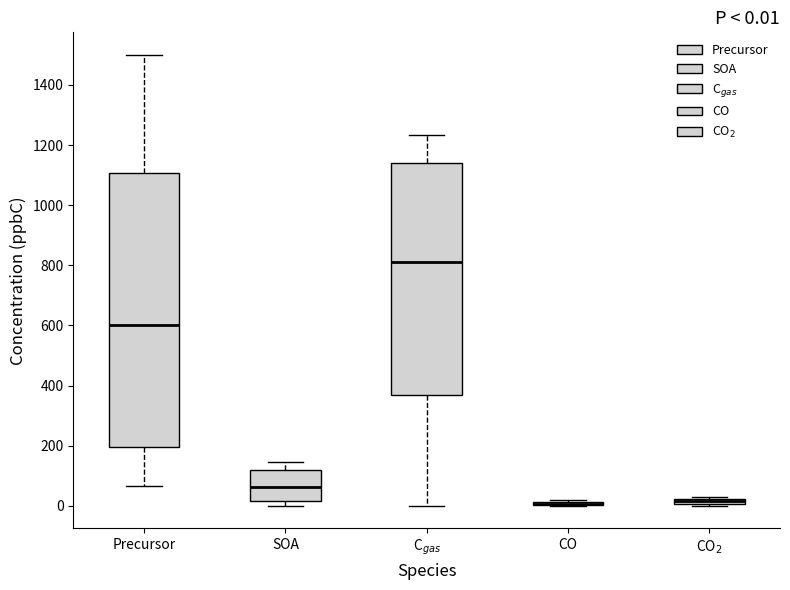

Which box is the tallest, from its lower edge to its upper edge?

Precursor